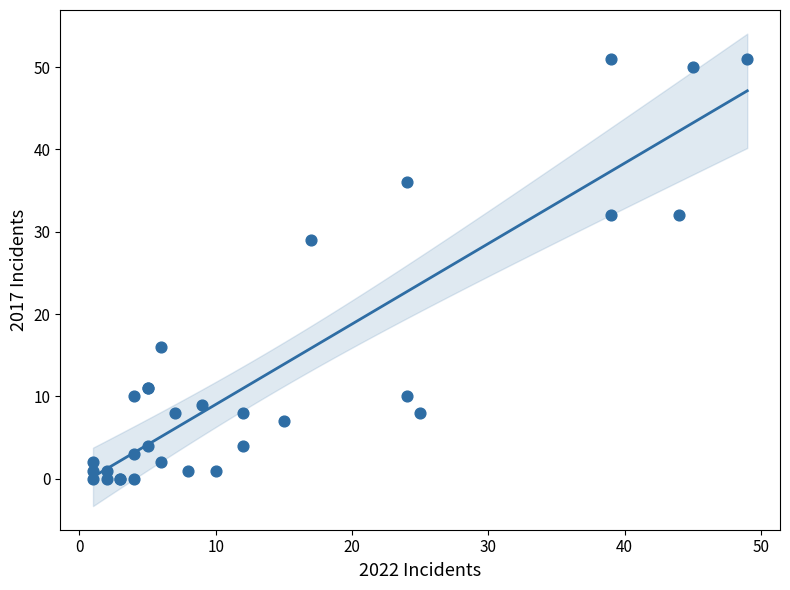

What Y value in the scatter plot is closest to 25?

29